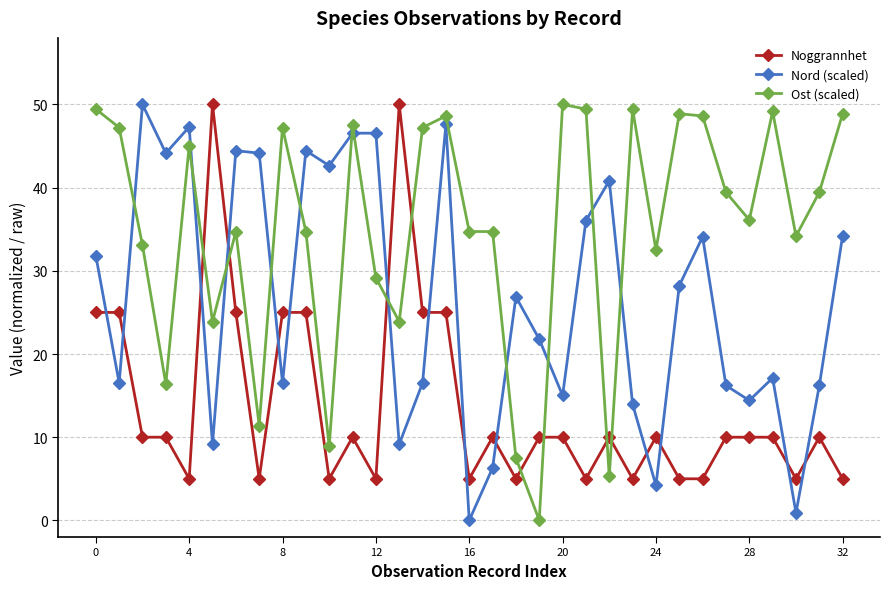

What is the difference between the maximum and minimum values in the Ost (scaled) series?

50.0